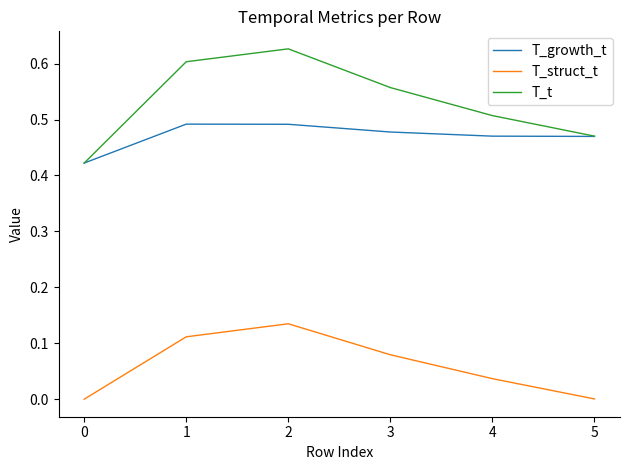

What is the total value across all series at 0?

0.8